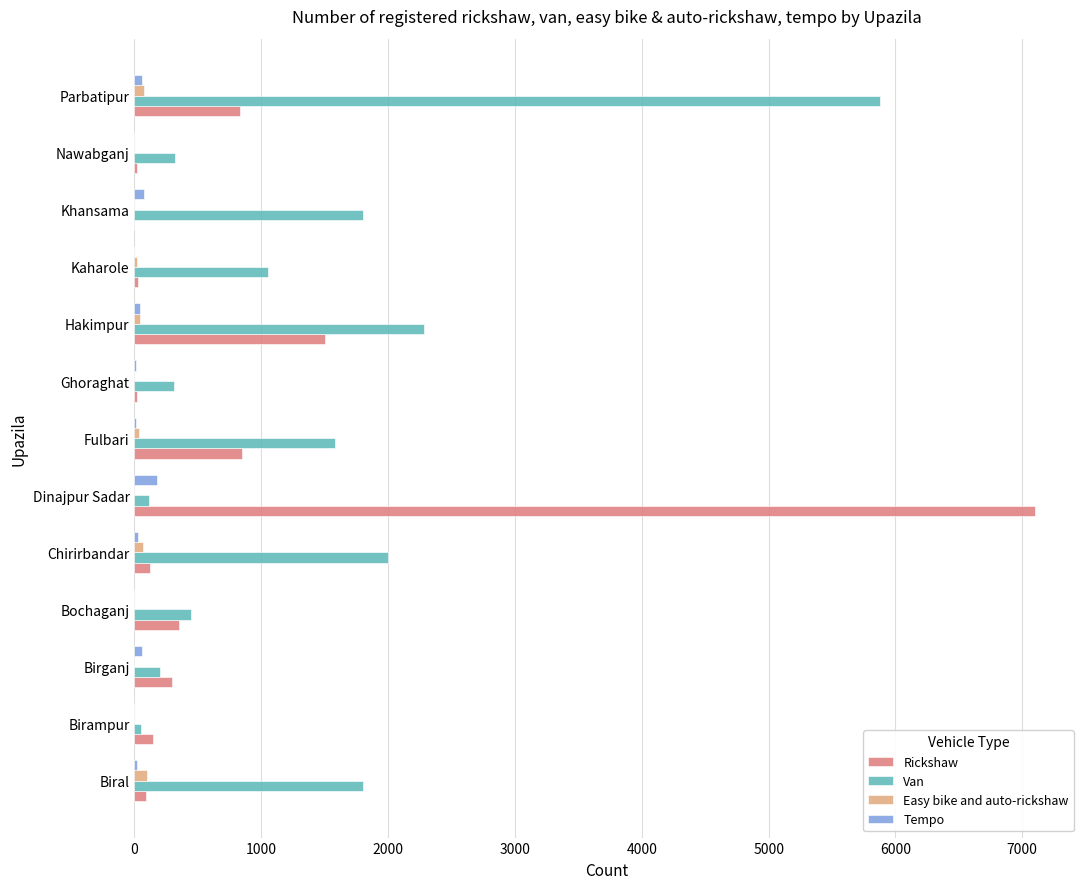

The Van series shows 320 at Nawabganj. True or false?

True